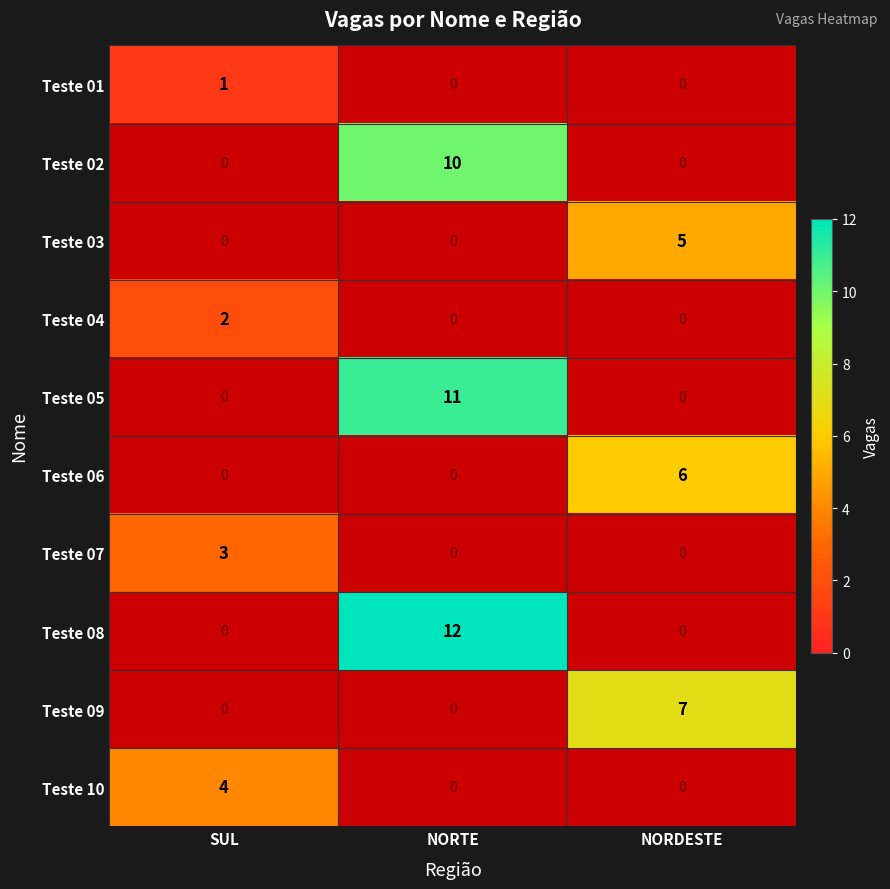

True or false: Teste 06 has a value of 6 at NORDESTE.

True